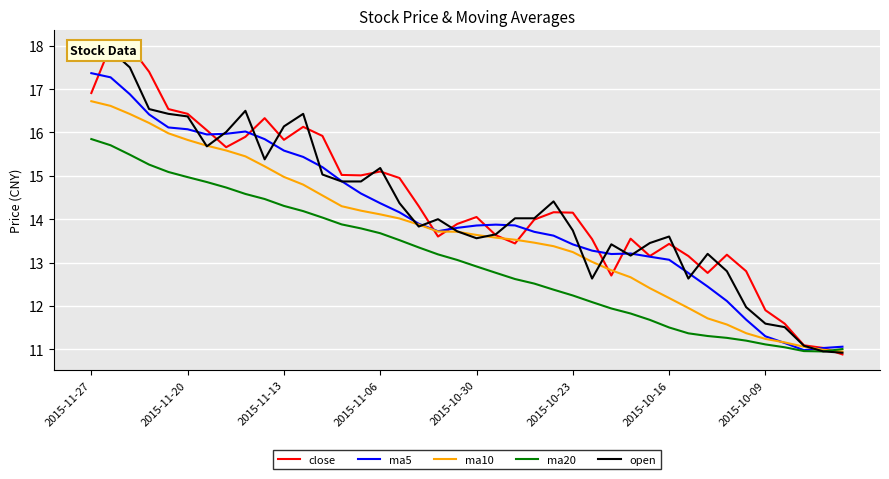

What are all the series names shown in the legend?

close, ma5, ma10, ma20, open